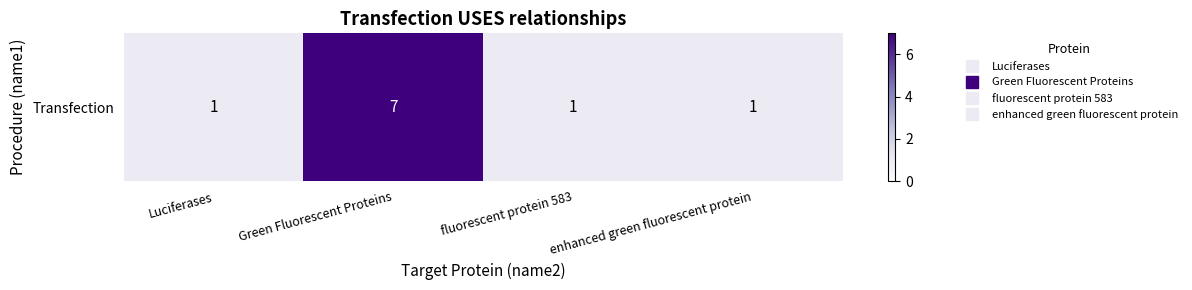

Is it true that the value at Green Fluorescent Proteins is 11?

False